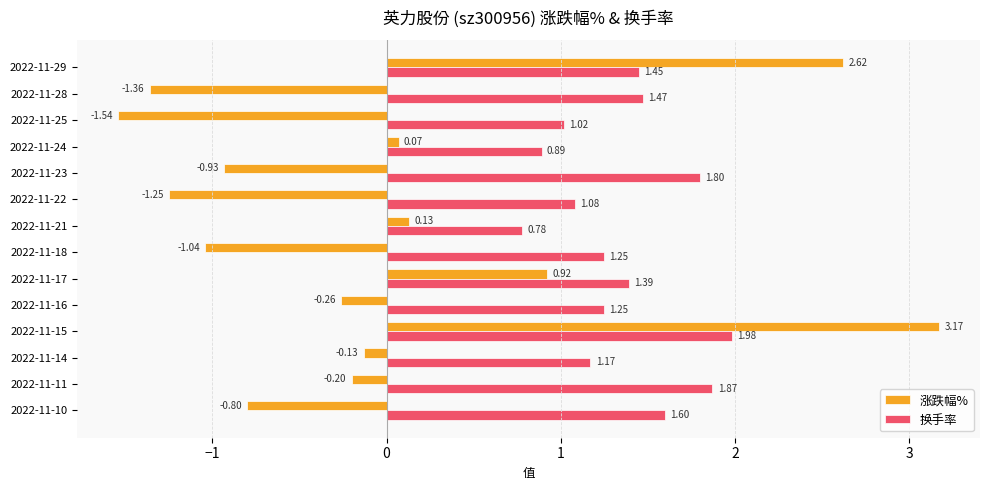

How many values in 涨跌幅% are above zero?

5